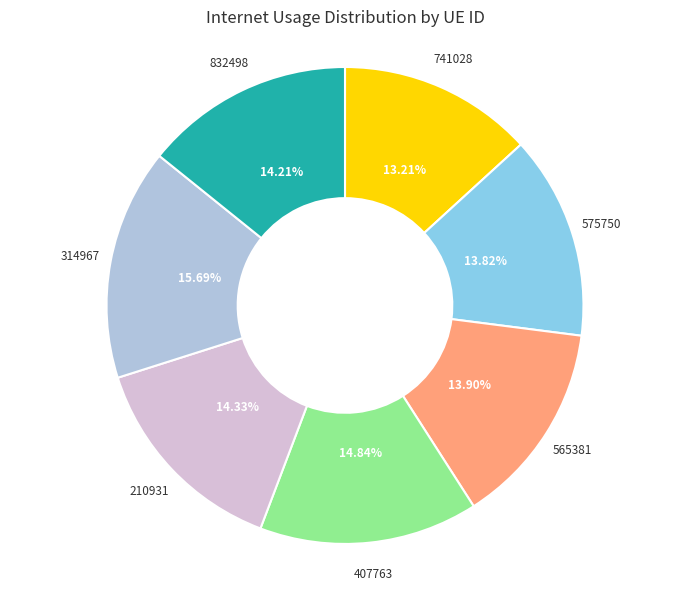

Does 314967 account for over 50% of the chart?

No